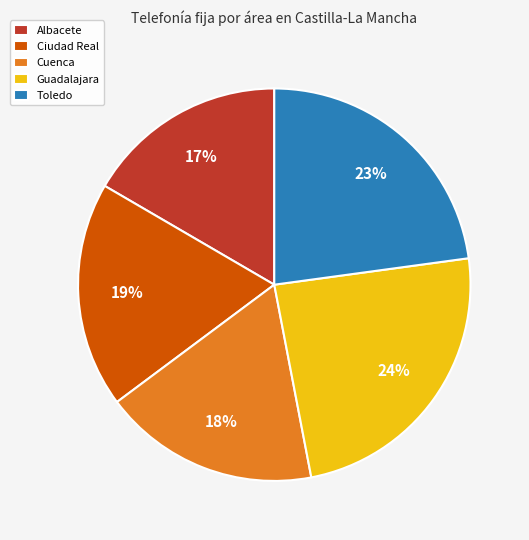

Between Guadalajara and Toledo, which is larger?

Guadalajara